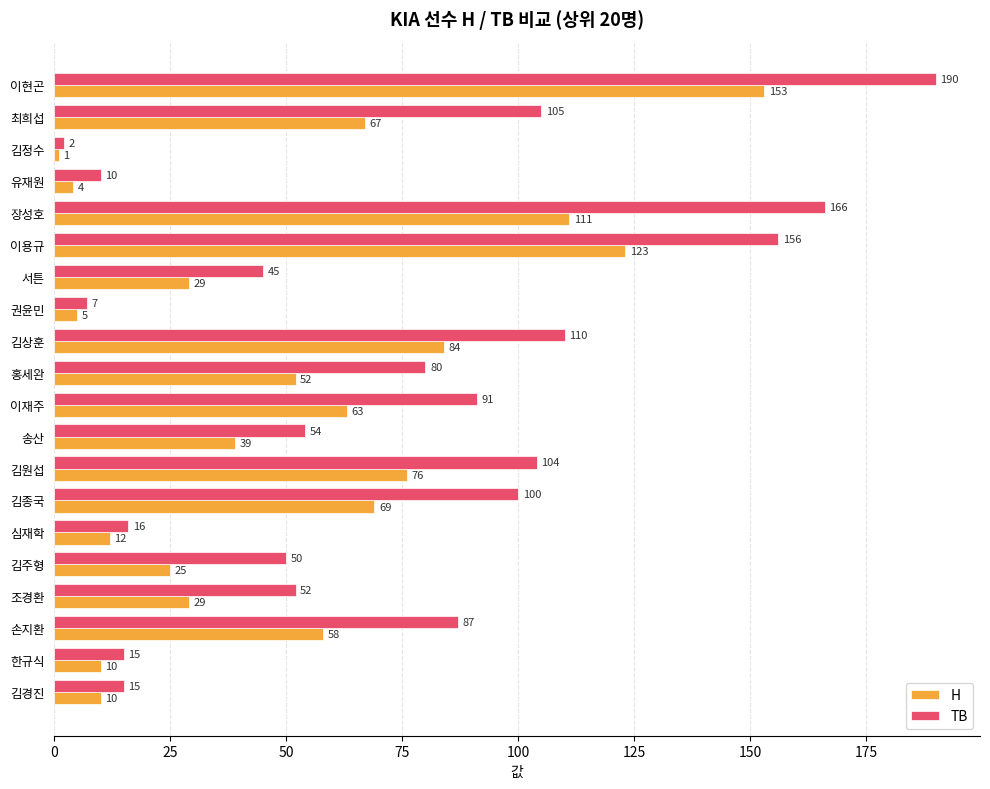

At how many categories does at least one series exceed 132?

3